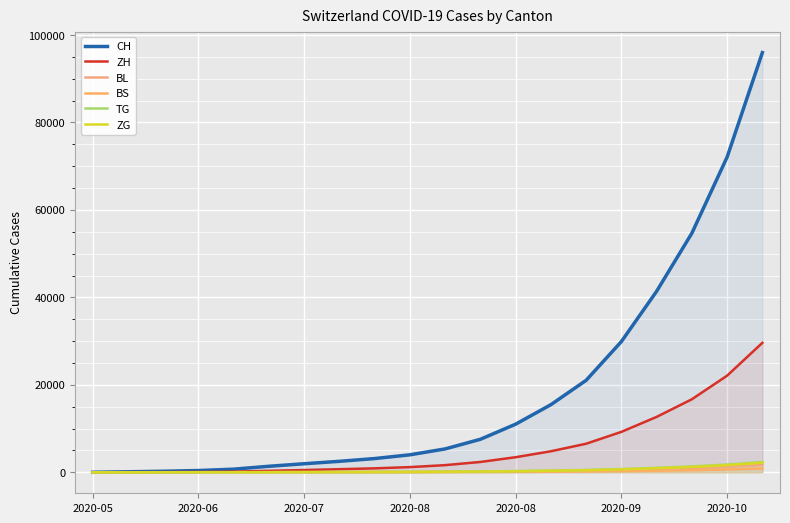

What is the difference between the second highest and minimum values in the ZH series?

22100